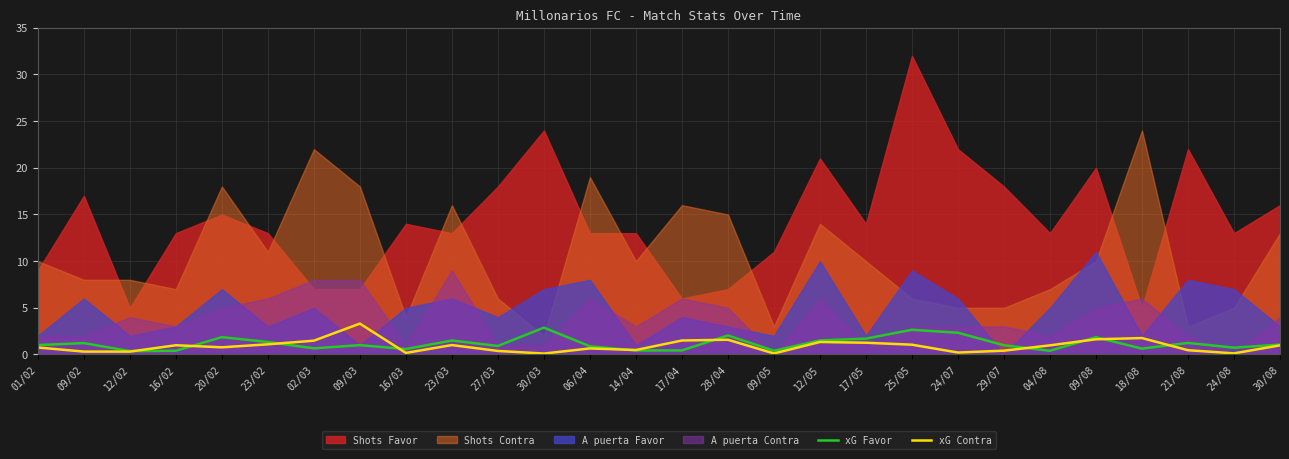

Is it true that xG Contra equals 1.5 at 02/03?

True